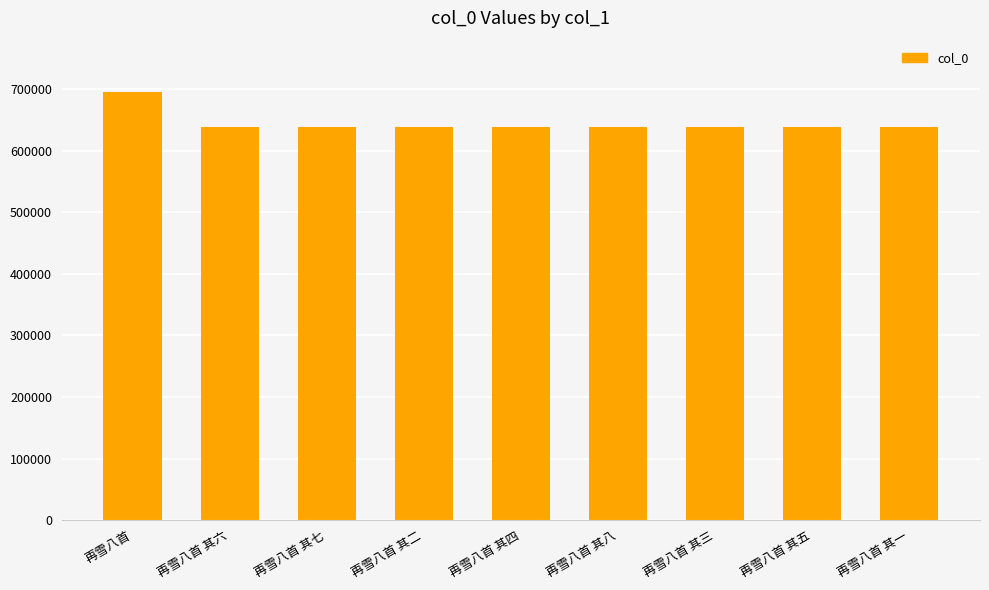

What is the sum of the values at 再雪八首 其六 and 再雪八首 其八?

1277508